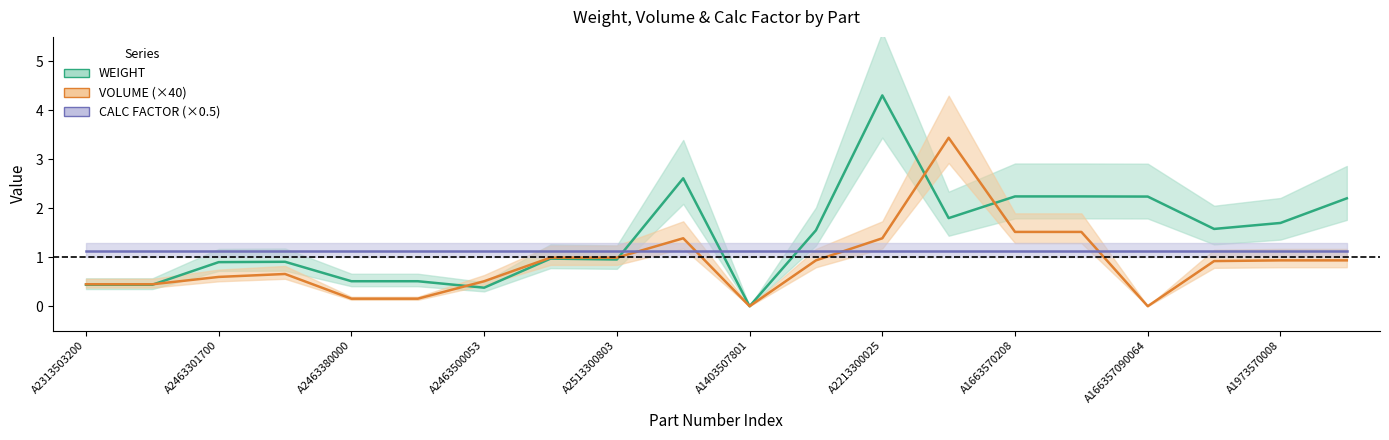

What is the approximate value of CALC FACTOR (×0.5) at A1663570208?

1.1